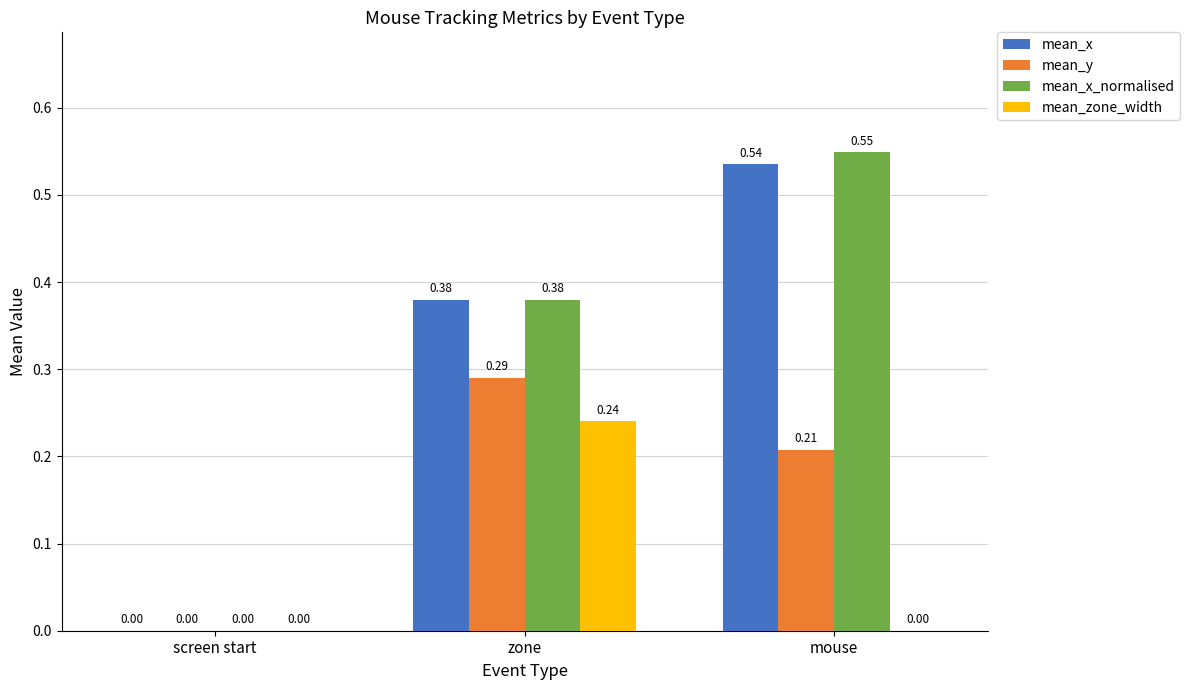

Between screen start and mouse, which series saw the biggest shift?

mean_x_normalised